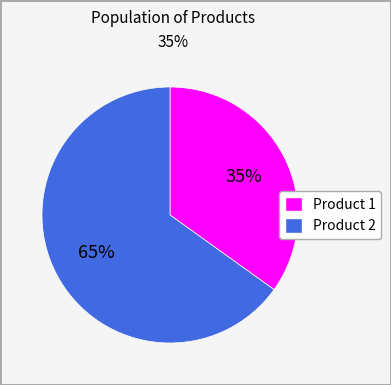

Is it true that Product 2 is 54% of the pie?

False